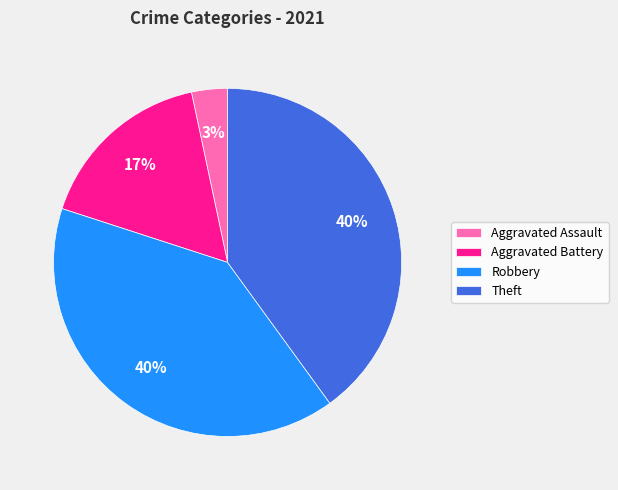

To the nearest percent, what is the average slice percentage?

25%